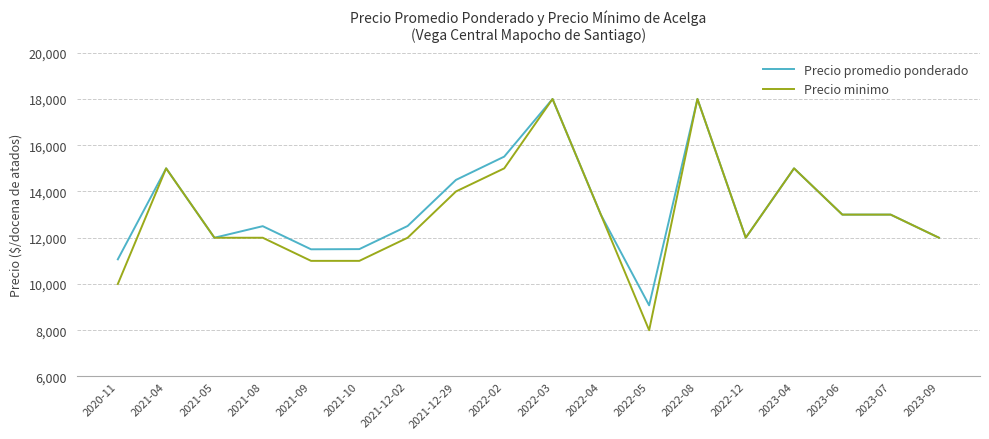

What value does the Precio promedio ponderado series have at 2021-09?

11500